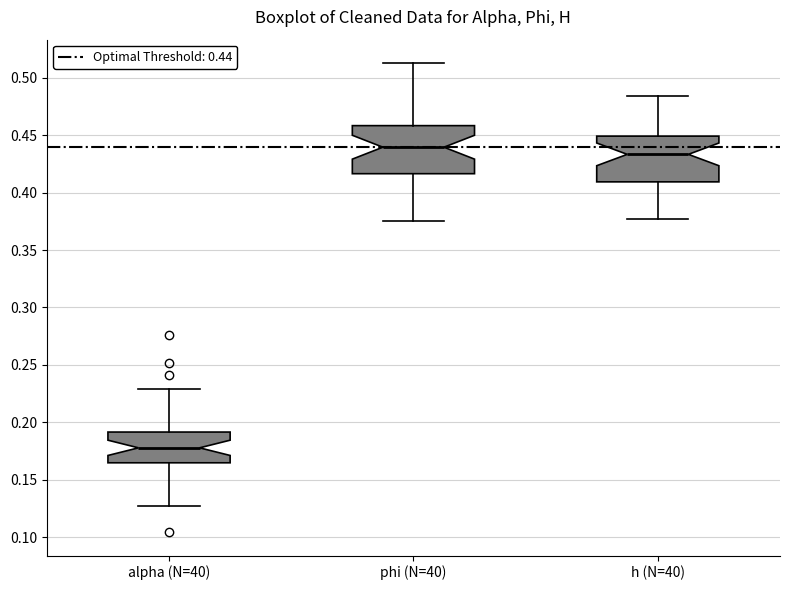

Reading left to right, transcribe this box plot: for each box, give where its median line is, the range the box spans, and where its two whiskers end, as read against the y-axis. The values are not printed on the chart, so give them approximately, as read against the axis.

alpha (N=40): median 0.180, box 0.165 to 0.190, whiskers 0.125 to 0.230
phi (N=40): median 0.440, box 0.415 to 0.460, whiskers 0.375 to 0.515
h (N=40): median 0.435, box 0.410 to 0.450, whiskers 0.375 to 0.485